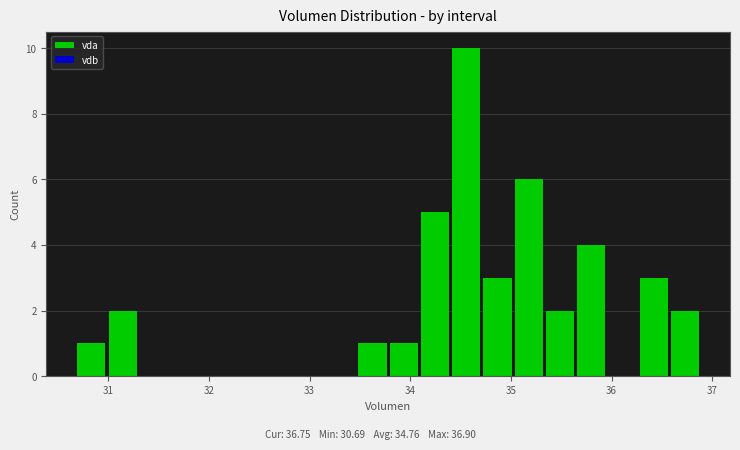

Around what value on the x-axis is the tallest bar? Give the approximate position of its centre, as read against the axis.

34.6